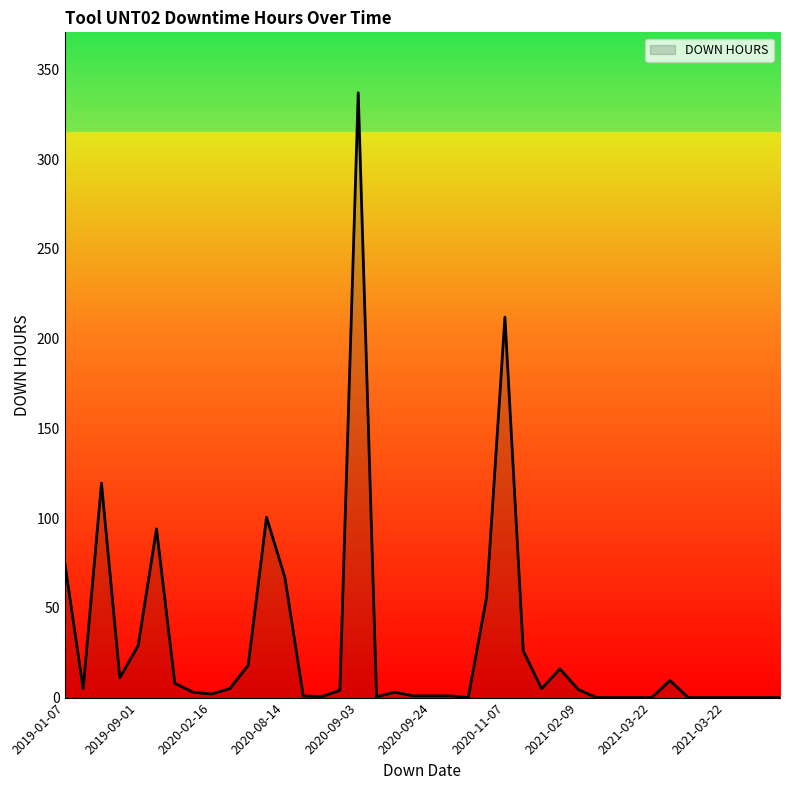

What is the greatest value displayed?

337.0